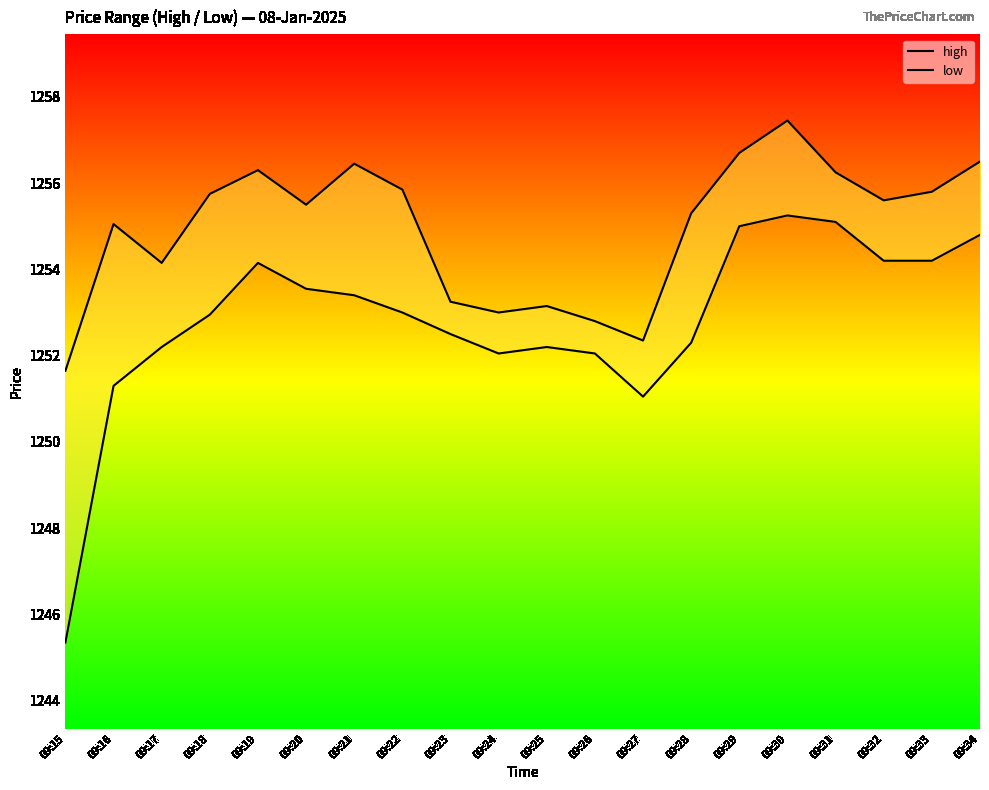

Rank the series at 09:32 from lowest to highest value.

low, high